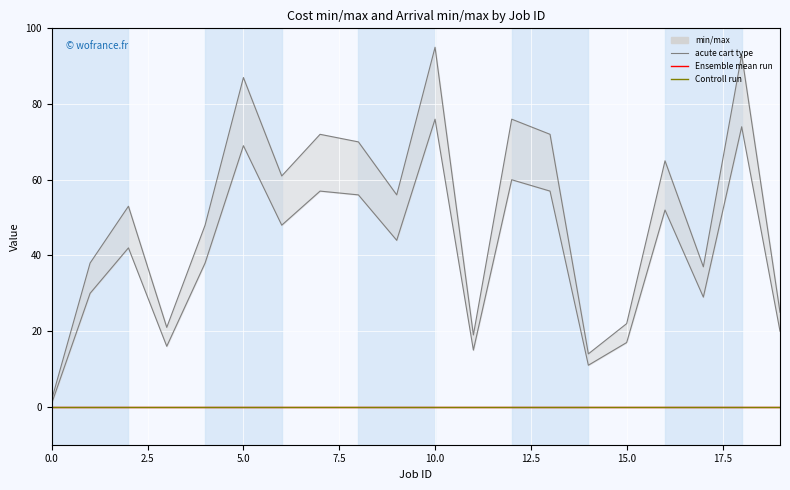

Rank the categories by Cost max value from highest to lowest.

10, 18, 5, 12, 7, 13, 8, 16, 6, 9, 2, 4, 1, 17, 19, 15, 3, 11, 14, 0